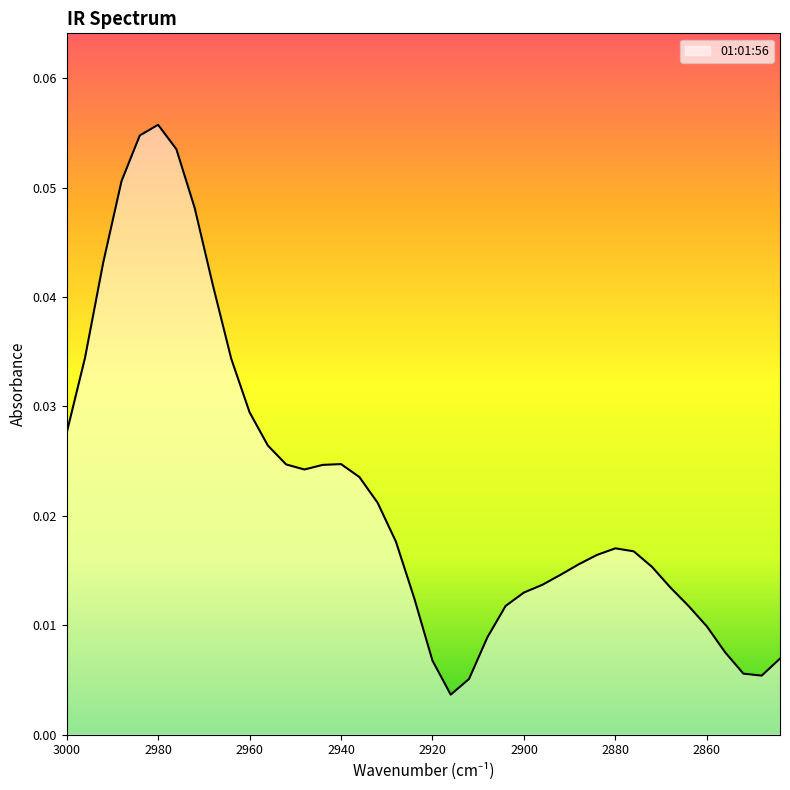

Does the chart display data point markers on the line(s)?

No